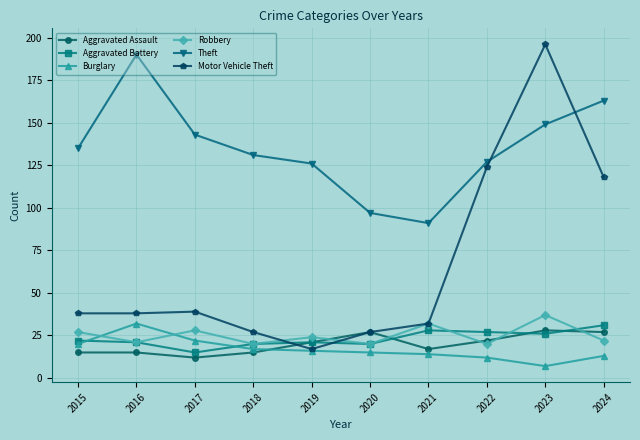

What is the difference between the Motor Vehicle Theft values at 2015 and 2020?

11